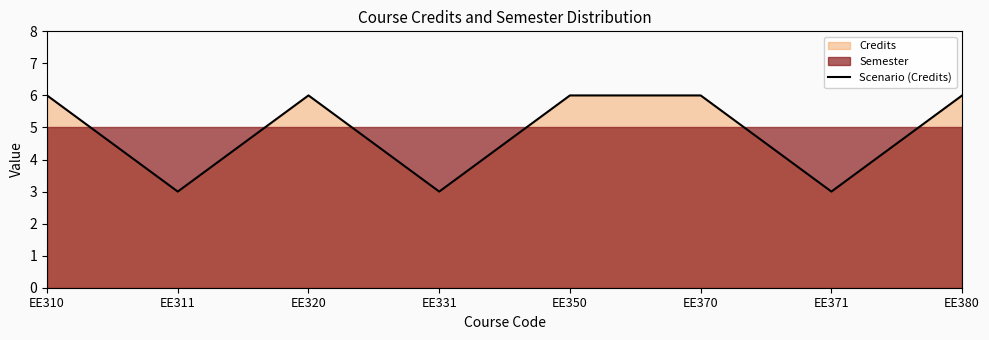

Approximately how many times larger is the value at EE320 compared to EE331?

2.0